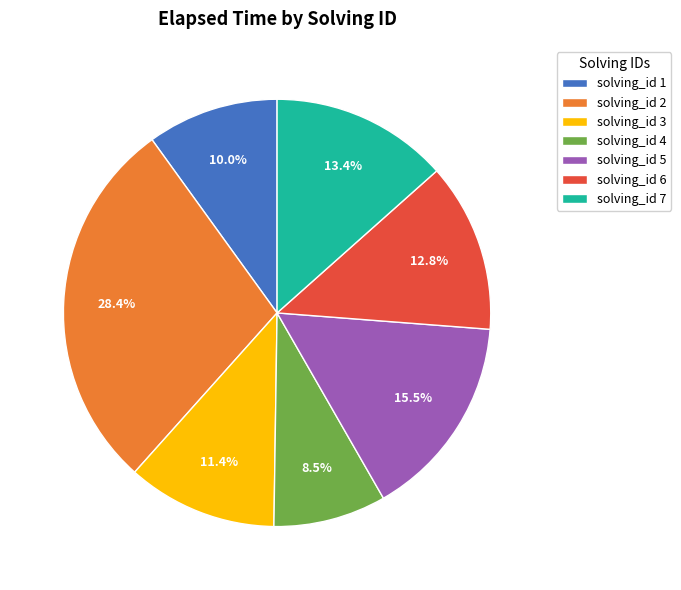

What is the total percentage of solving_id 6 and solving_id 4?

21.3%